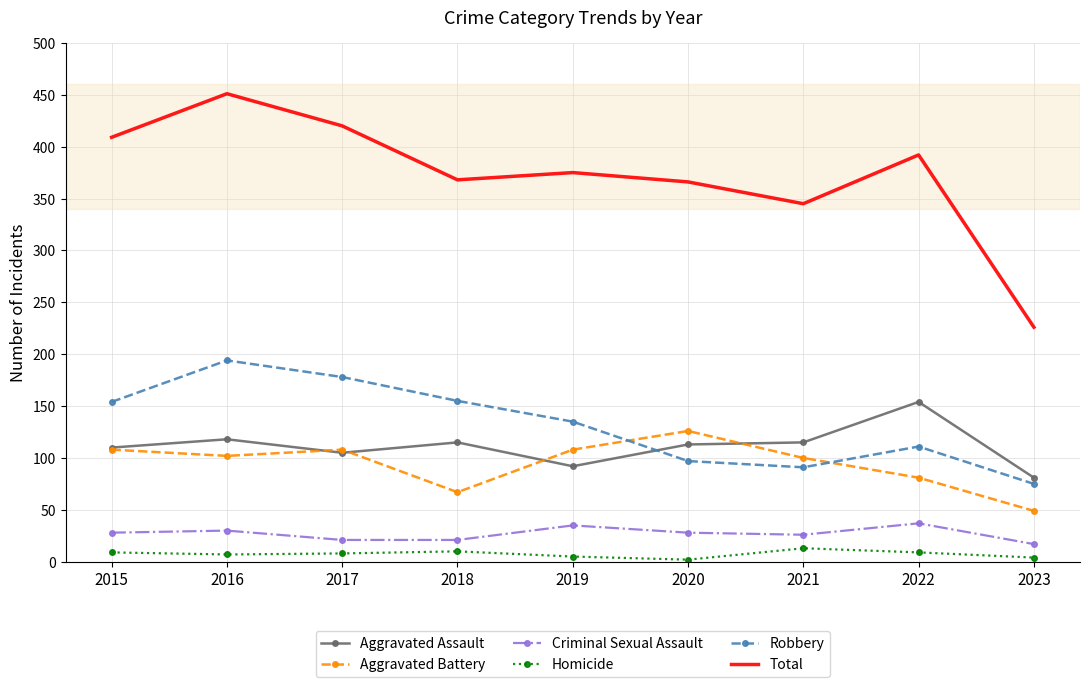

The Homicide series shows 10 at 2018. True or false?

True